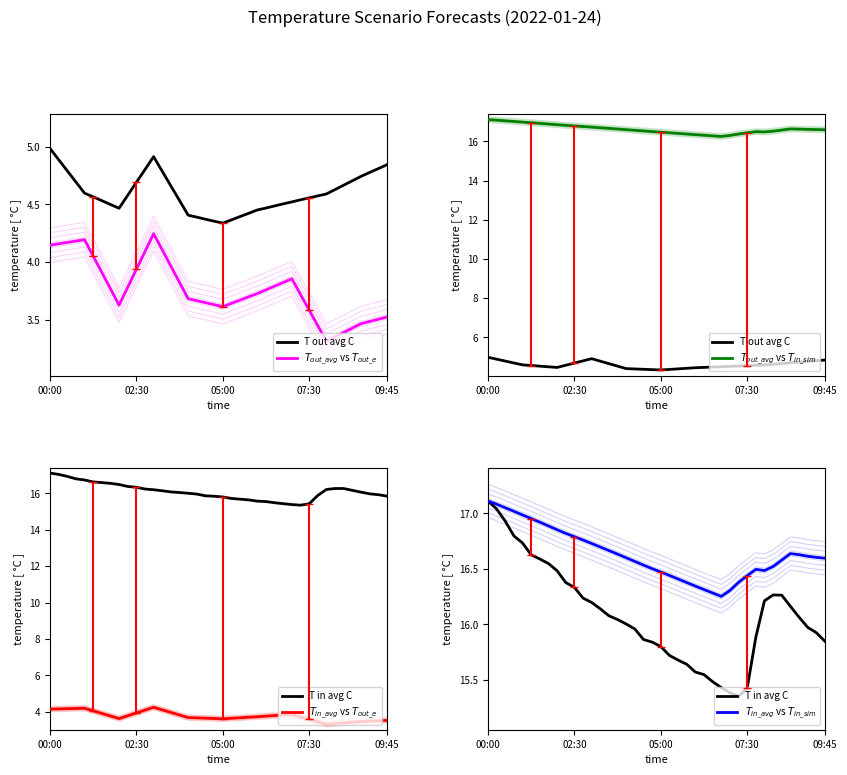

What is the highest value of the $T_{in\_avg}$ vs $T_{in\_sim}$ series?

17.1